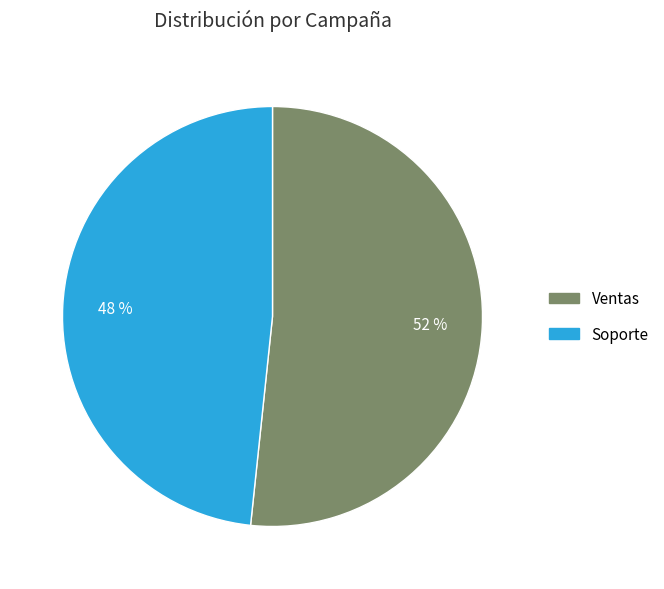

Which has a higher value, Ventas or Soporte?

Ventas